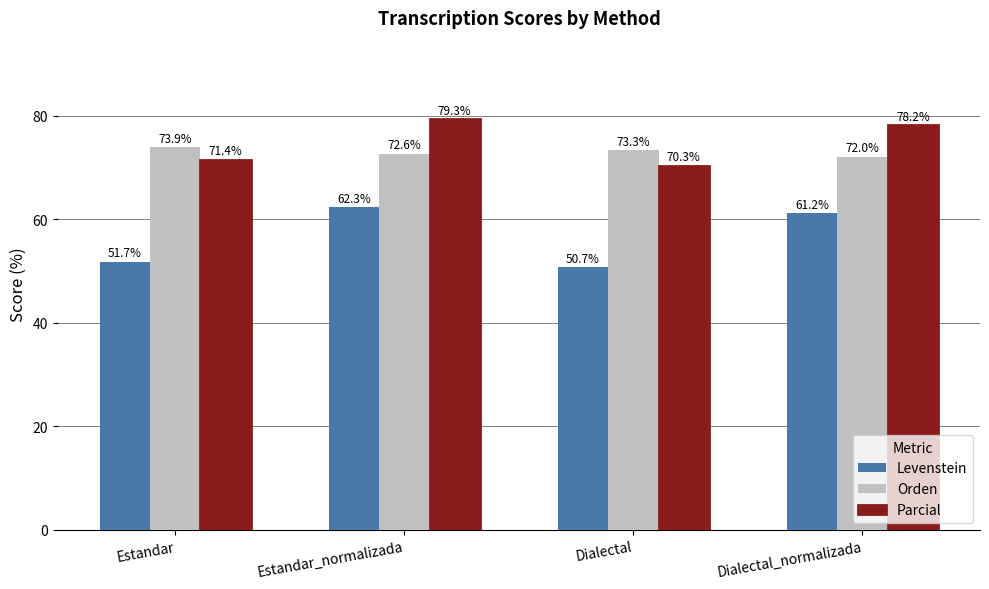

Is the value of Parcial at Dialectal greater than the value of Levenstein at Estandar?

Yes